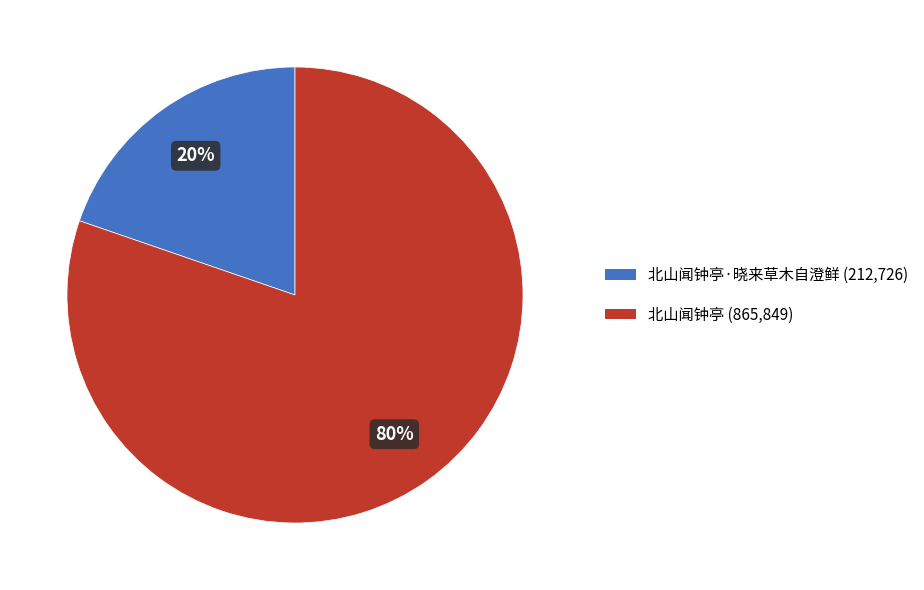

How many slices are in this pie chart?

2